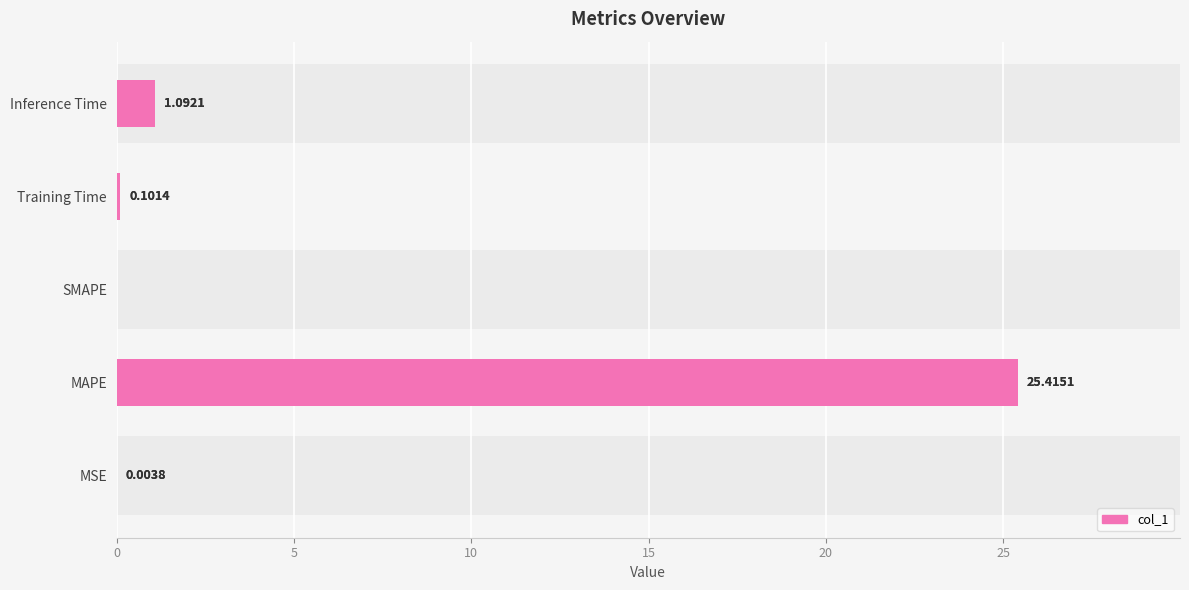

What is the average value?

5.3